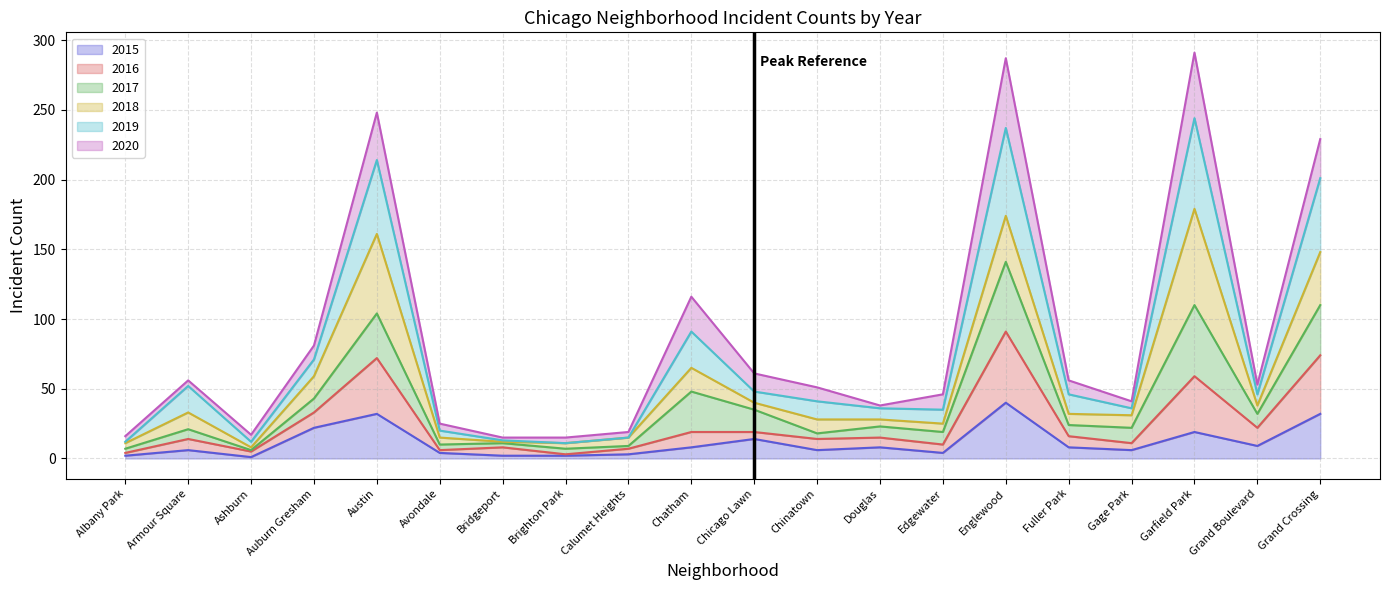

Where is the first local maximum for 2019?

Armour Square